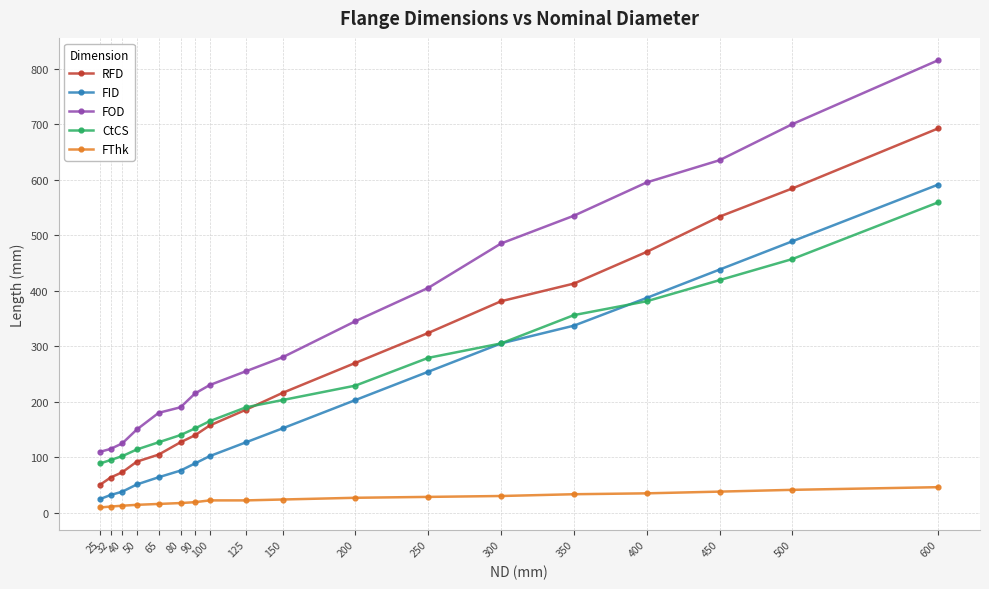

True or false: FOD and FID intersect in this chart.

False